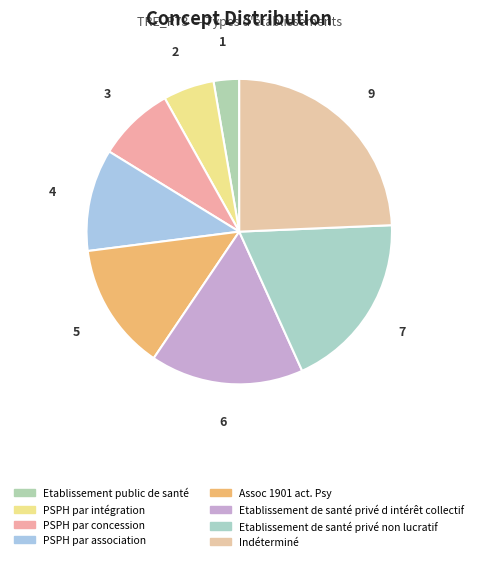

How many segments does this pie chart have?

8